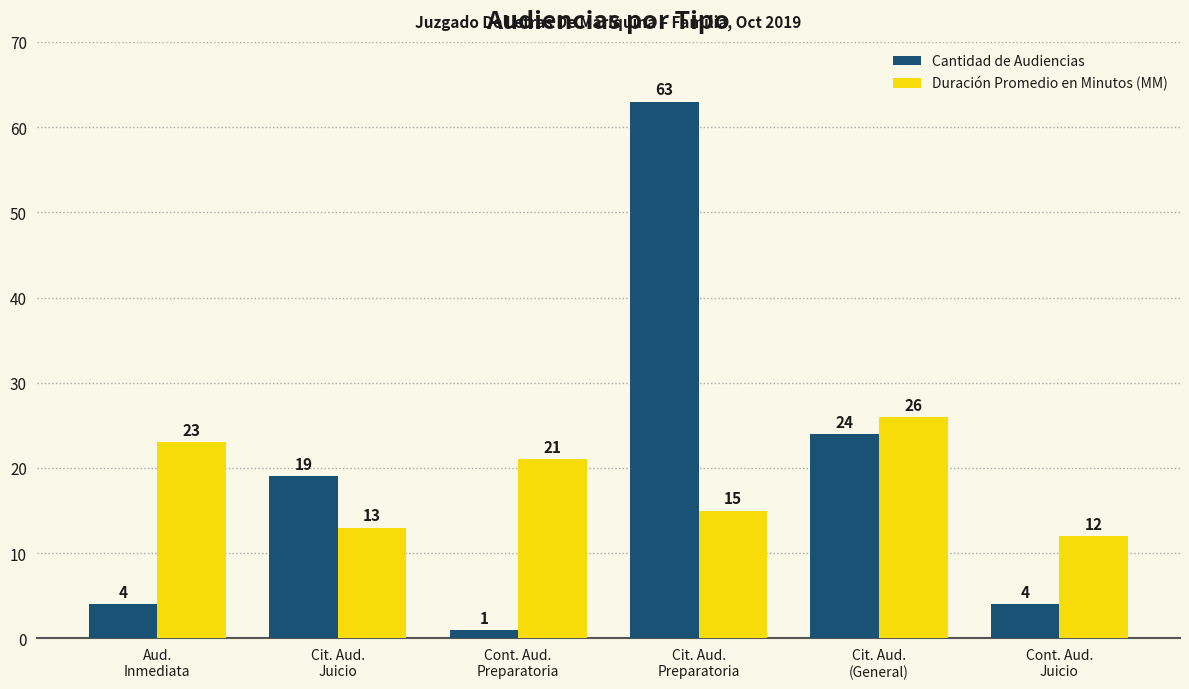

Reading right to left, what are all the values shown in this chart?

Cantidad de Audiencias: 4	24	63	1	19	4
Duración Promedio en Minutos (MM): 12	26	15	21	13	23